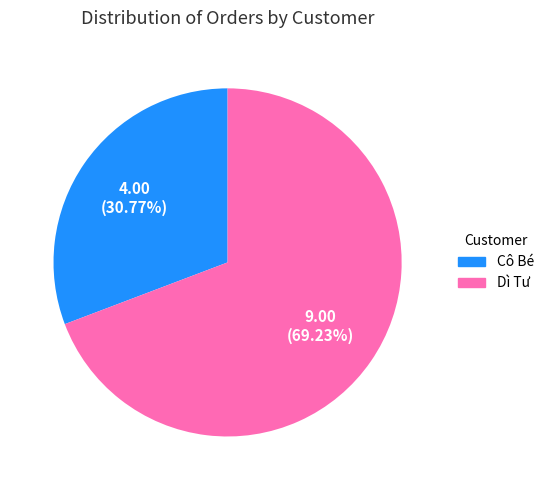

Is there a majority slice in this chart?

Yes